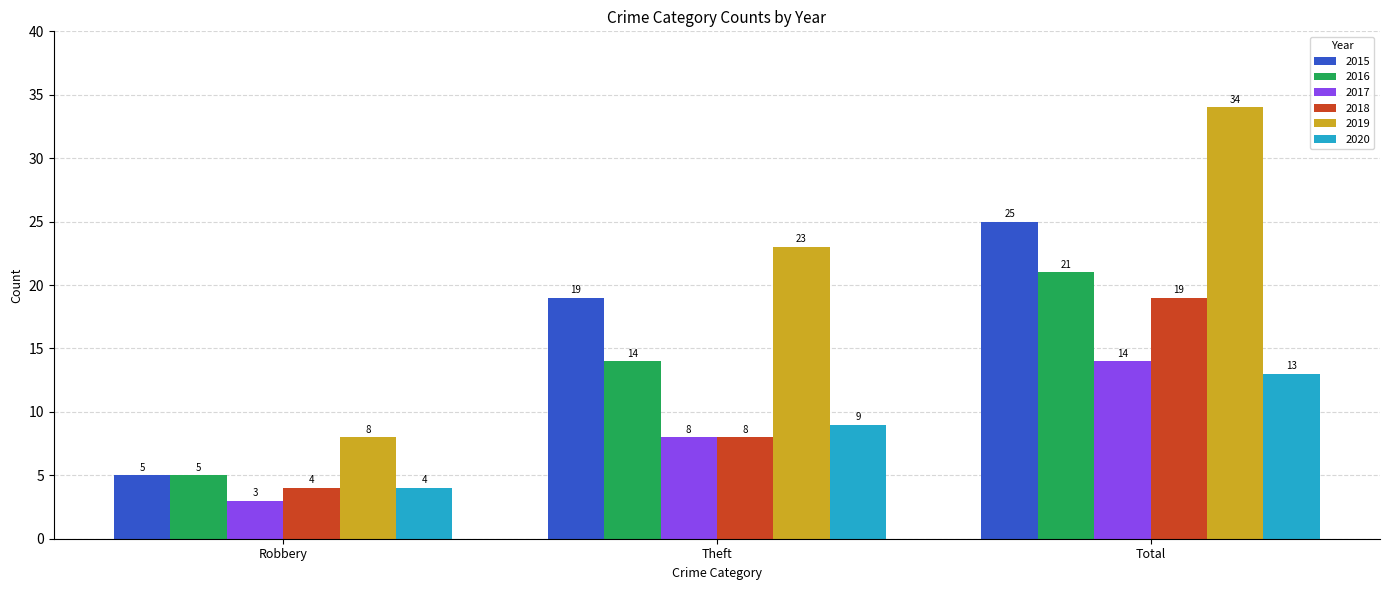

Reading left to right, what are all the values shown in this chart?

2015: 5	19	25
2016: 5	14	21
2017: 3	8	14
2018: 4	8	19
2019: 8	23	34
2020: 4	9	13